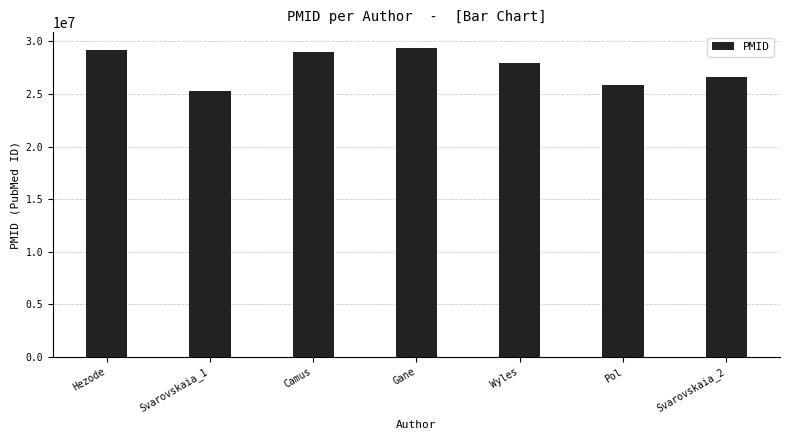

What is the maximum value shown in the chart?

29404477